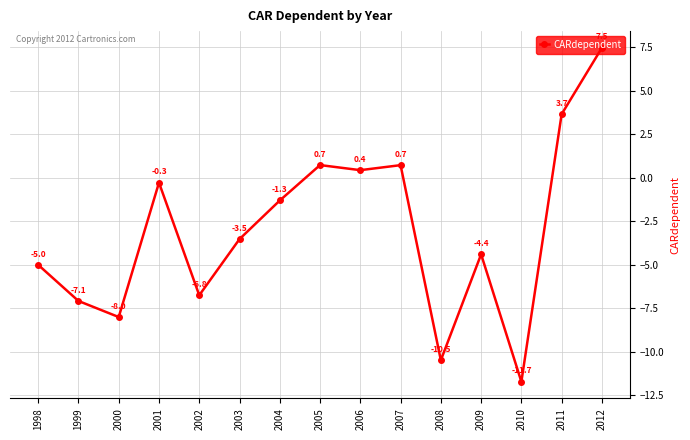

Reading left to right, extract all data points from this chart.

1998=-5.0	1999=-7.1	2000=-8.0	2001=-0.3	2002=-6.8	2003=-3.5	2004=-1.3	2005=0.7	2006=0.4	2007=0.7	2008=-10.5	2009=-4.4	2010=-11.7	2011=3.7	2012=7.5